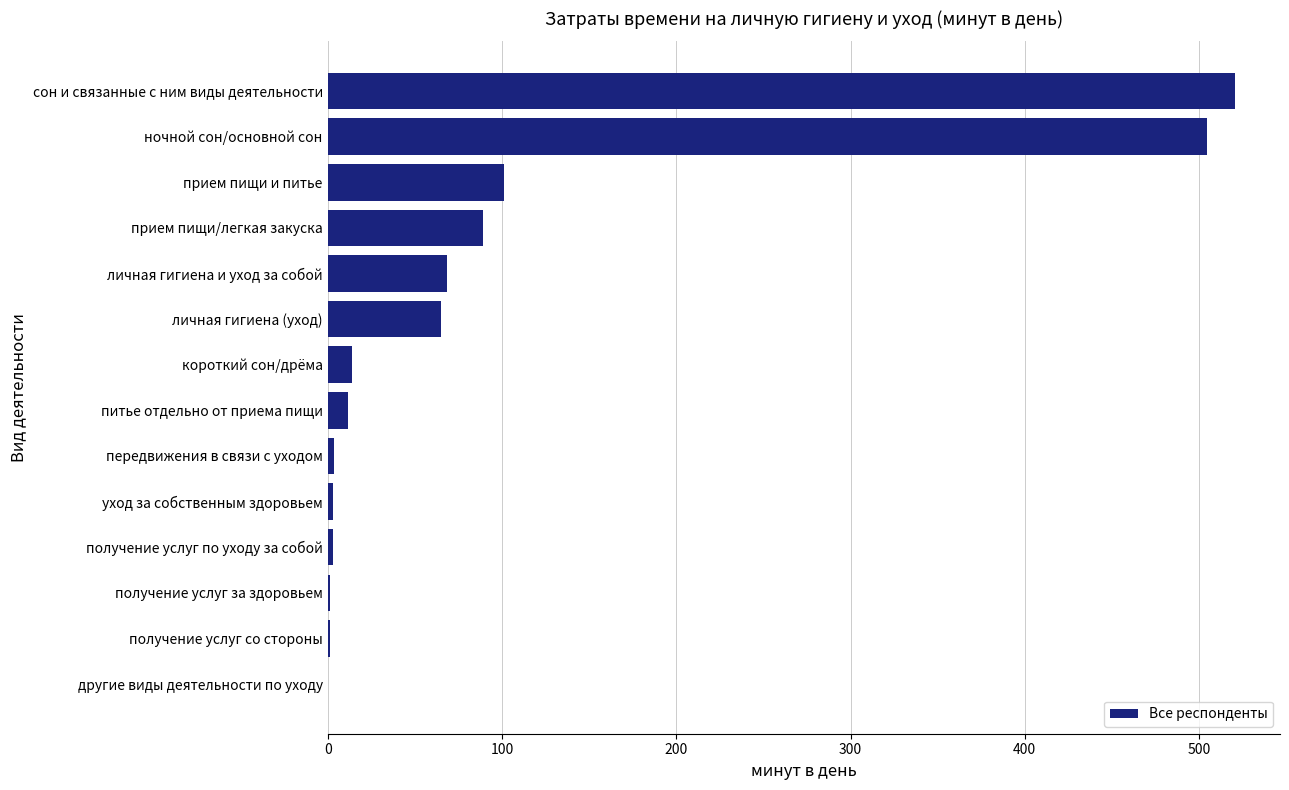

The chart shows a value of 14.2 at короткий сон/дрёма. True or false?

True